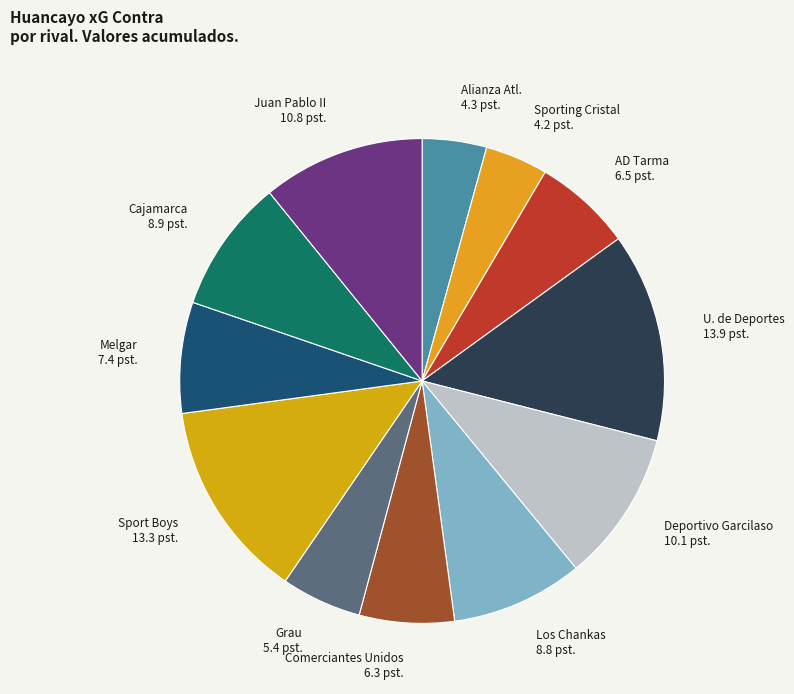

Is the sum of U. de Deportes 13.9 pst. and AD Tarma 6.5 pst. greater than half?

No